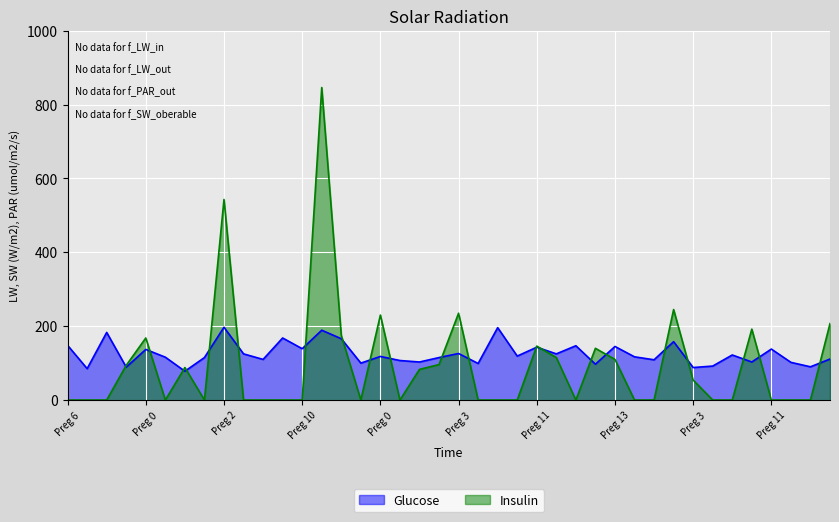

True or false: Insulin and Glucose intersect in this chart.

True